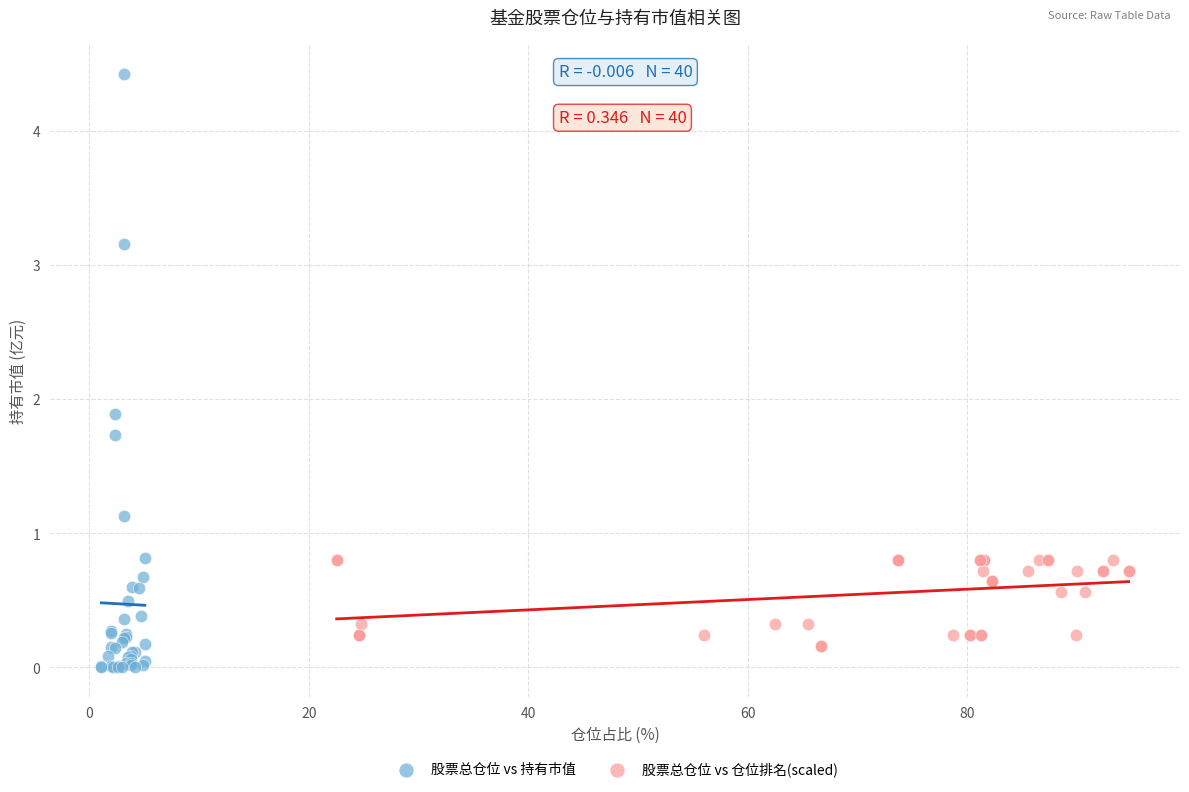

Which series contains the lowest Y value?

股票总仓位 vs 持有市值